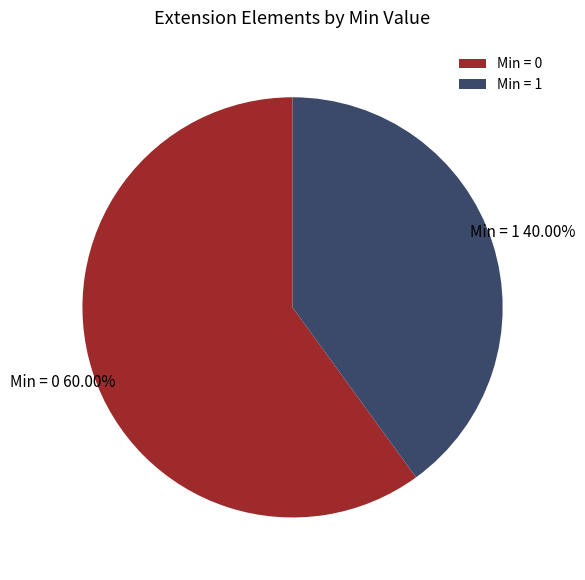

Is Extension.url the majority of the pie?

No